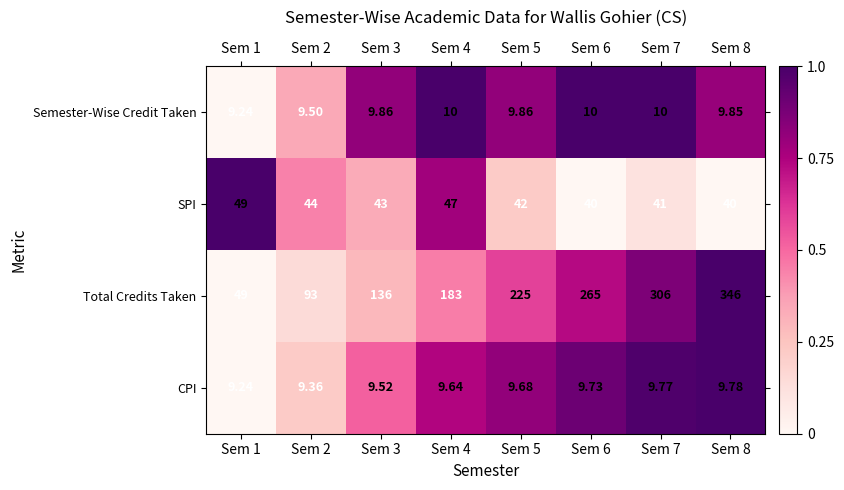

Which series has the largest total across all categories?

Total Credits Taken